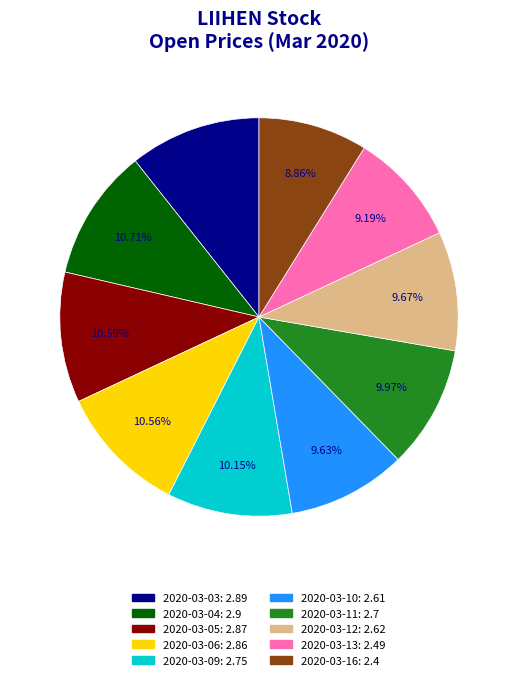

What percentage is the 2020-03-09 slice, to the nearest percent?

10%